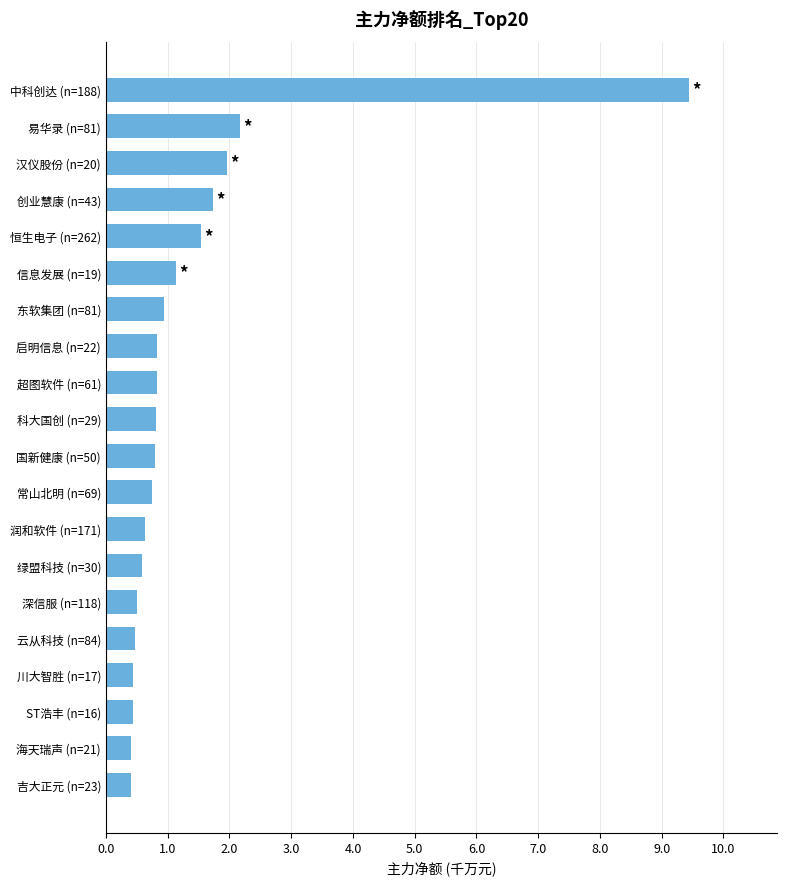

The value at 国新健康 (n=50) is 0.8. True or false?

True